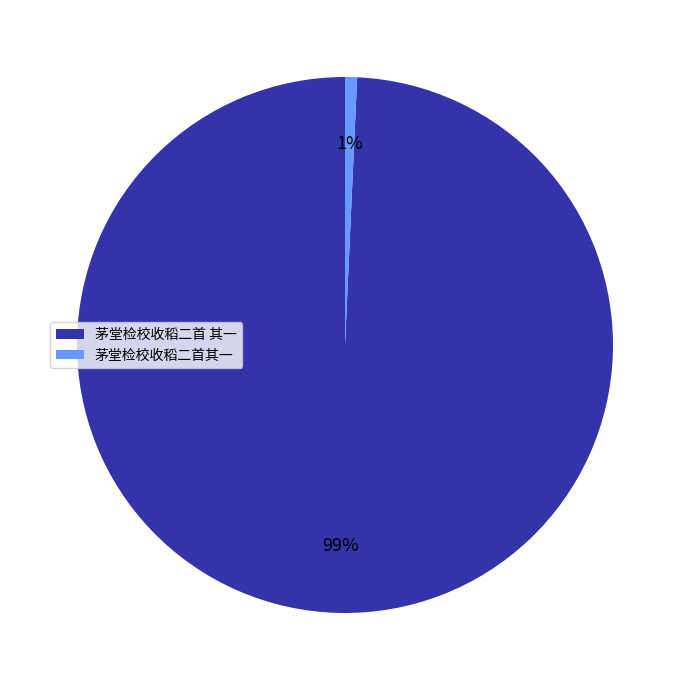

True or false: 茅堂检校收稻二首 其一 accounts for 99% of the total.

True